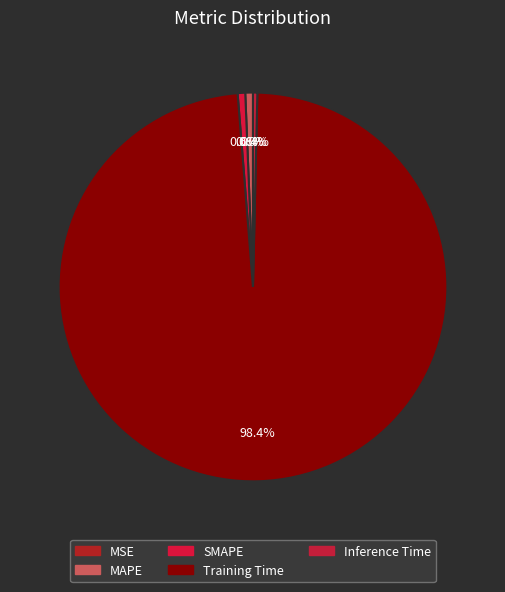

Which category accounts for the majority?

Training Time